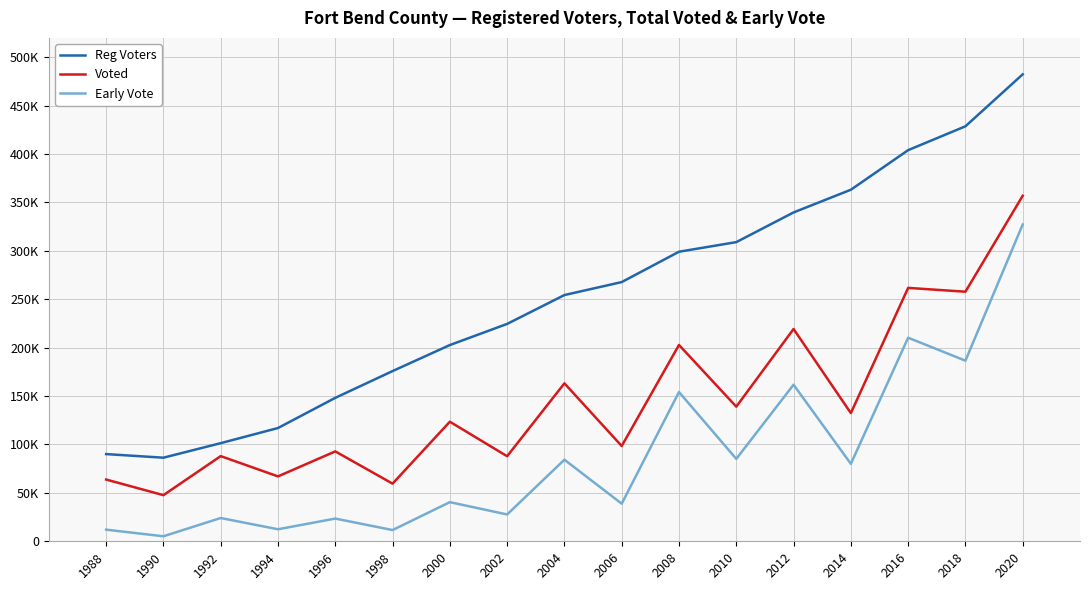

Is the value of Reg Voters at 2014 greater than the value of Early Vote at 2002?

Yes